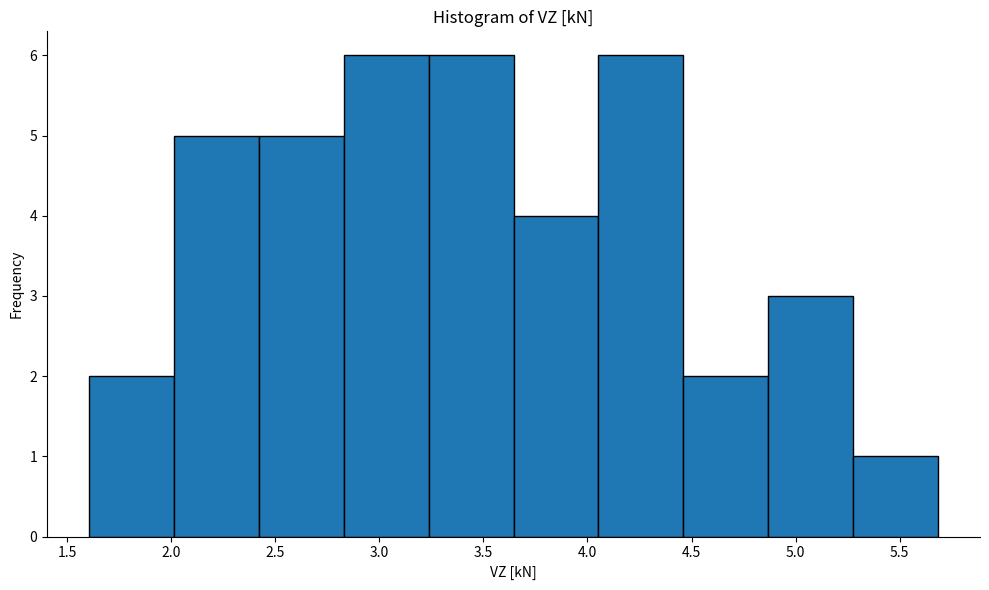

Reading left to right, transcribe this chart: for each bar, give the range it covers on the x-axis and its height. Neither the bar edges nor the heights are printed on the chart, so give them approximately, as read against the axes.

1.60 to 2.00: 2
2.00 to 2.40: 5
2.40 to 2.85: 5
2.85 to 3.25: 6
3.25 to 3.65: 6
3.65 to 4.05: 4
4.05 to 4.45: 6
4.45 to 4.85: 2
4.85 to 5.25: 3
5.25 to 5.70: 1